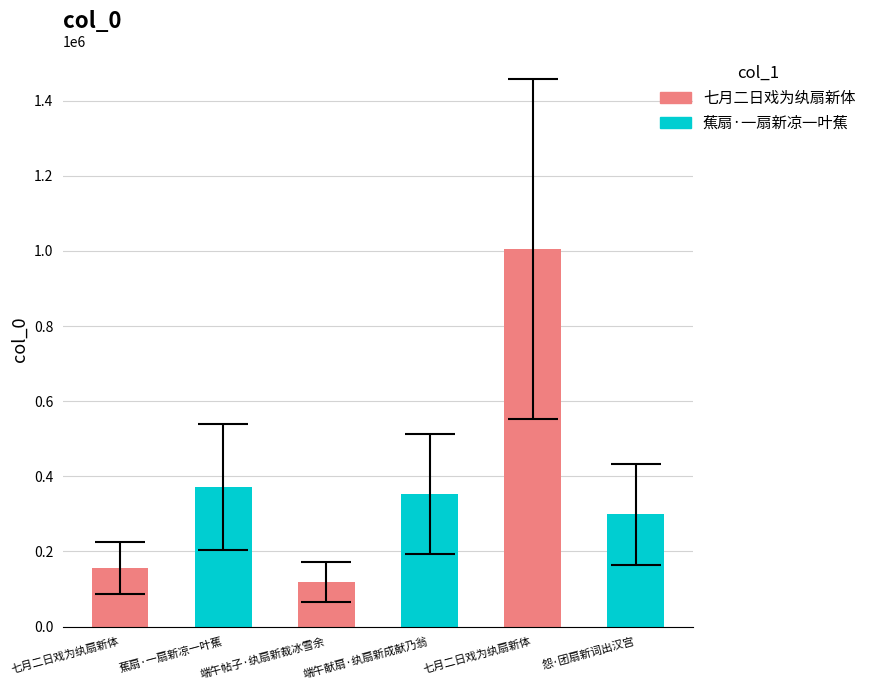

What is the difference between the maximum and minimum values?

886875